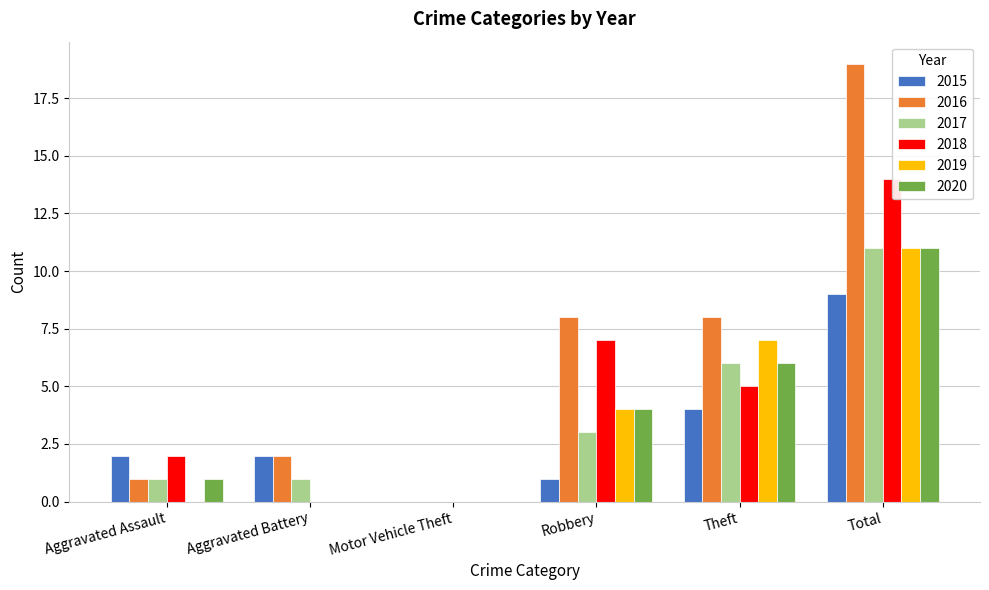

Reading right to left, what are all the values shown in this chart?

2015: 9	4	1	0	2	2
2016: 19	8	8	0	2	1
2017: 11	6	3	0	1	1
2018: 14	5	7	0	0	2
2019: 11	7	4	0	0	0
2020: 11	6	4	0	0	1